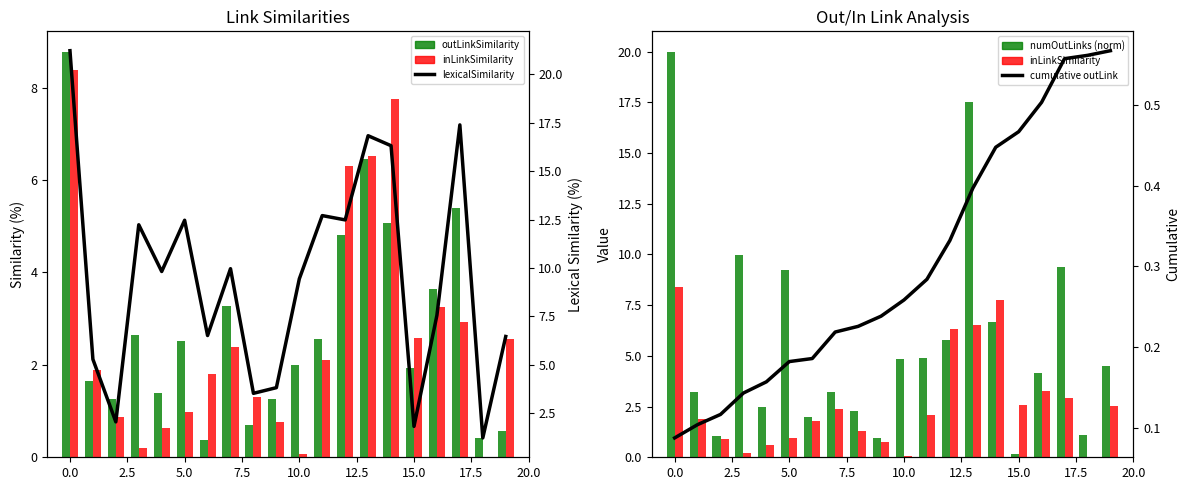

Is the value of numOutLinks (norm) at 11 greater than the value of outLinkSimilarity at 11?

Yes